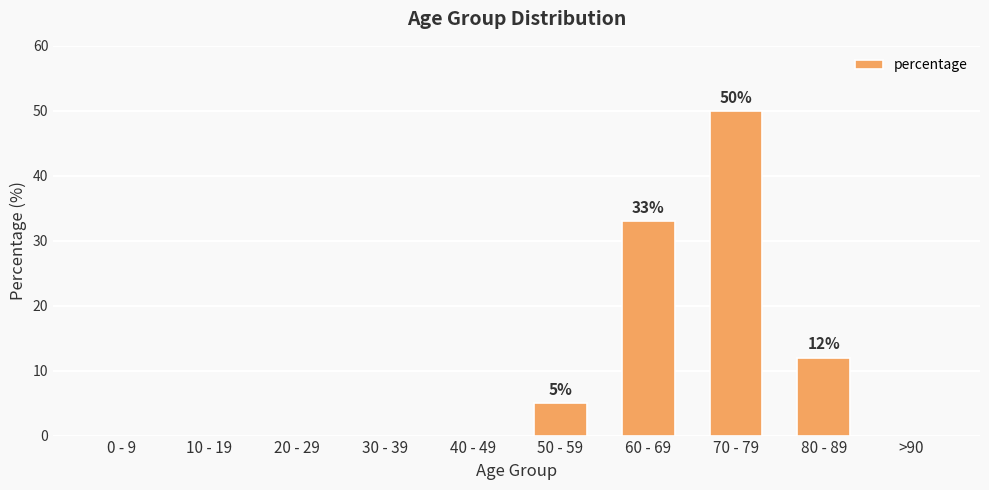

What is the maximum value shown in the chart?

50